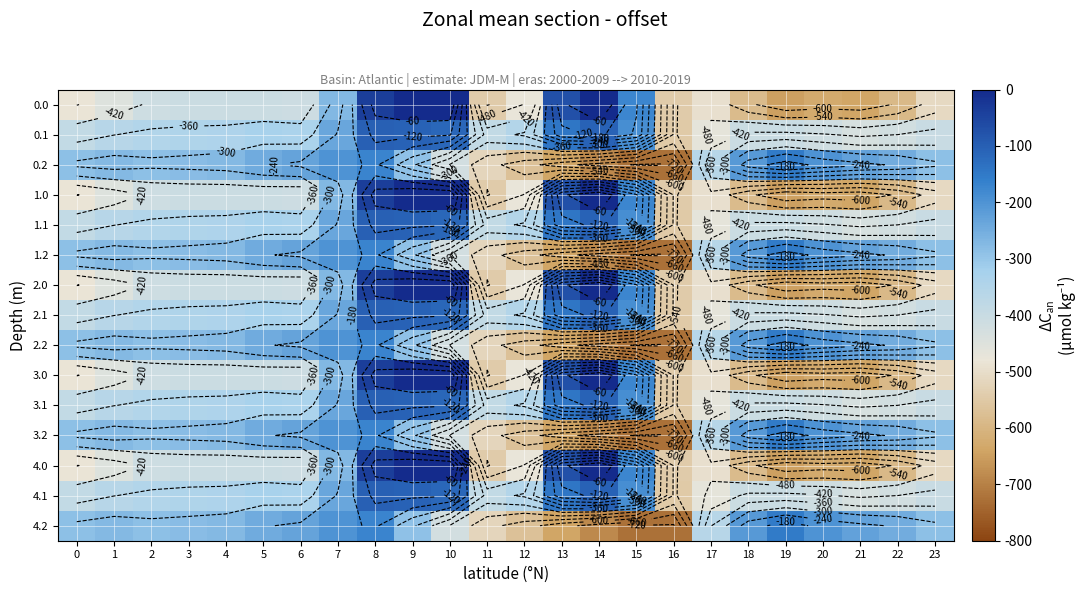

What is the sum of the 0.2 values at 11 and 5?

-765.7